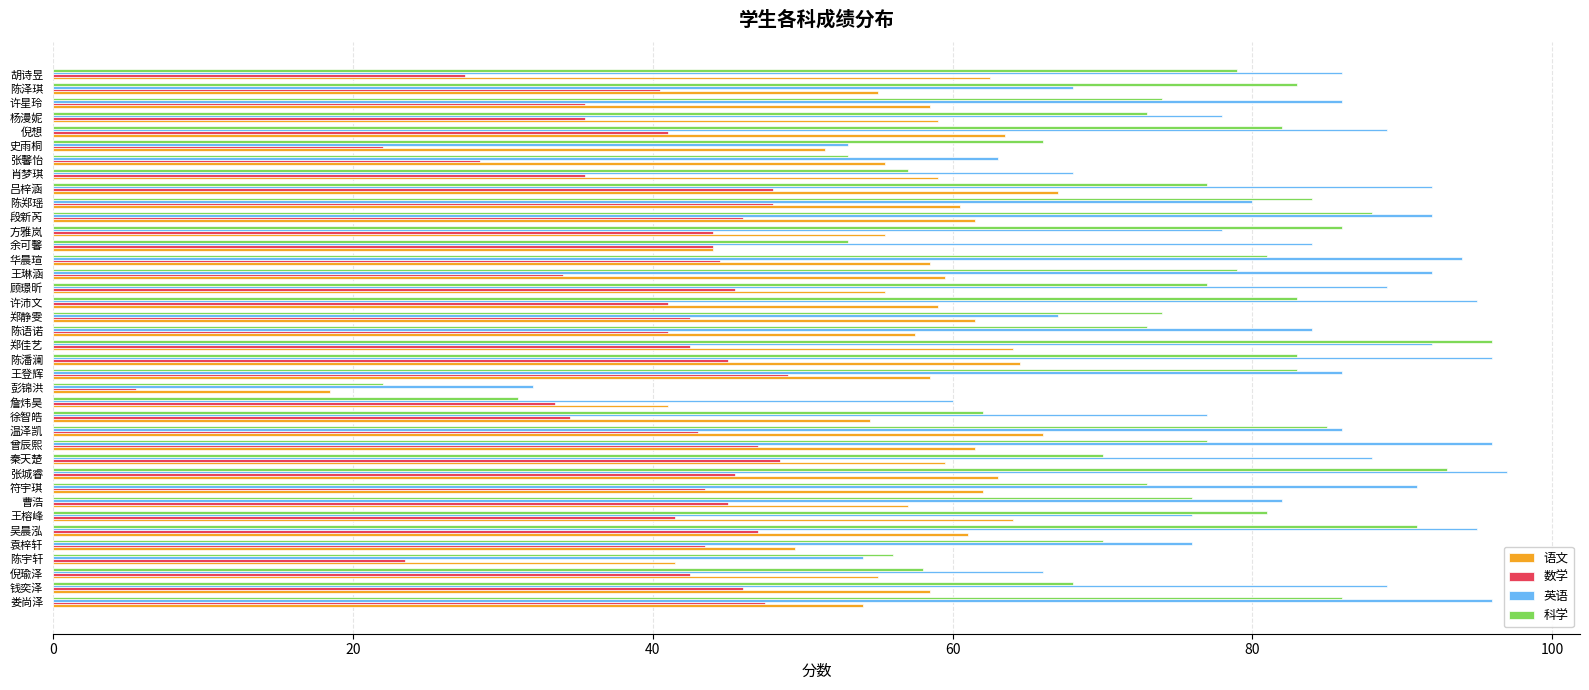

At how many categories does at least one series exceed 70?

31